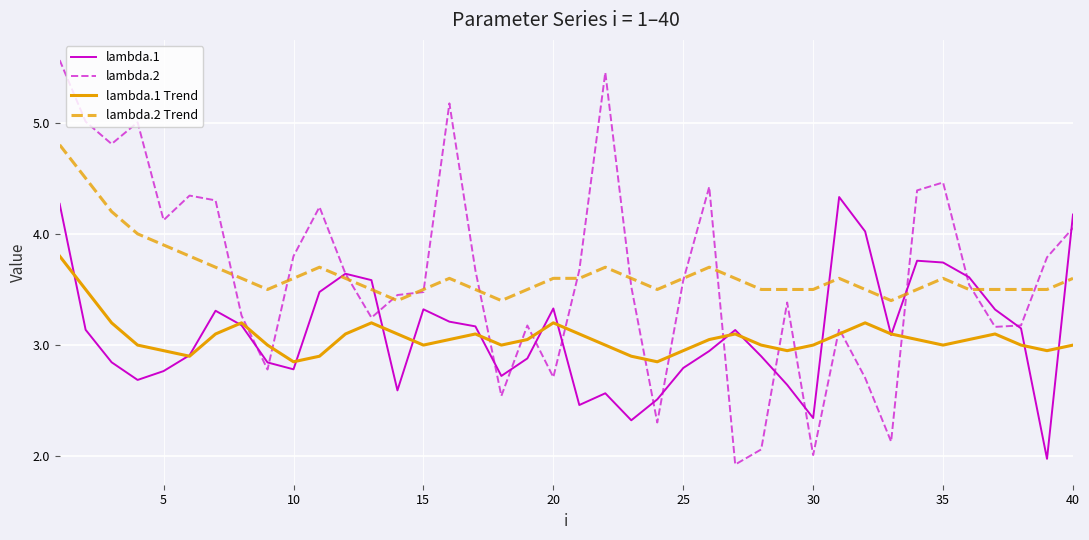

Which series has the largest range (max minus min)?

lambda.2